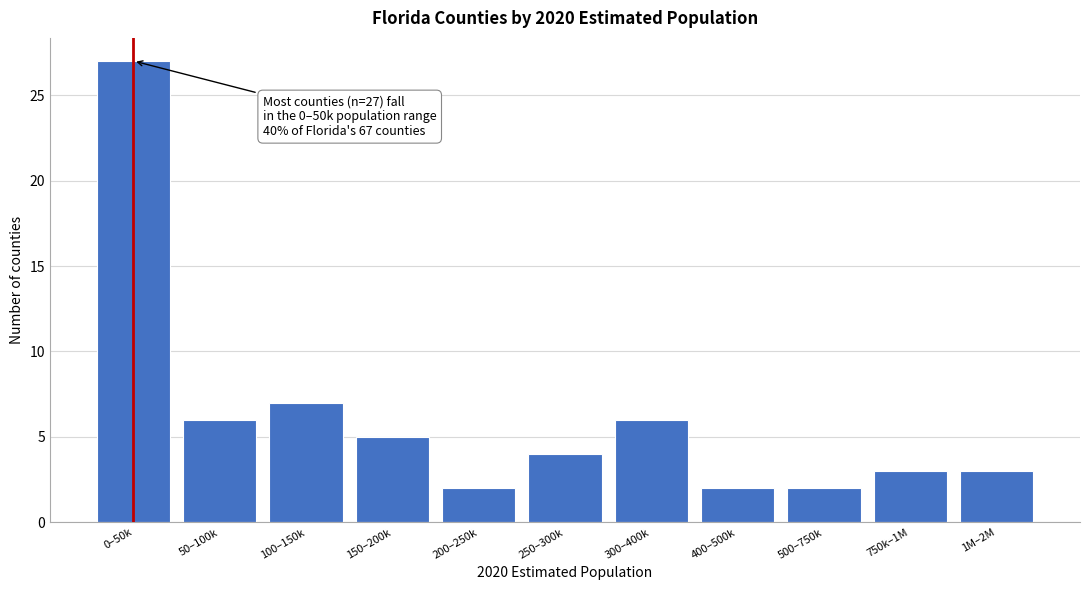

Reading left to right, list all the values displayed in this chart.

0–50k=27	50–100k=6	100–150k=7	150–200k=5	200–250k=2	250–300k=4	300–400k=6	400–500k=2	500–750k=2	750k–1M=3	1M–2M=3